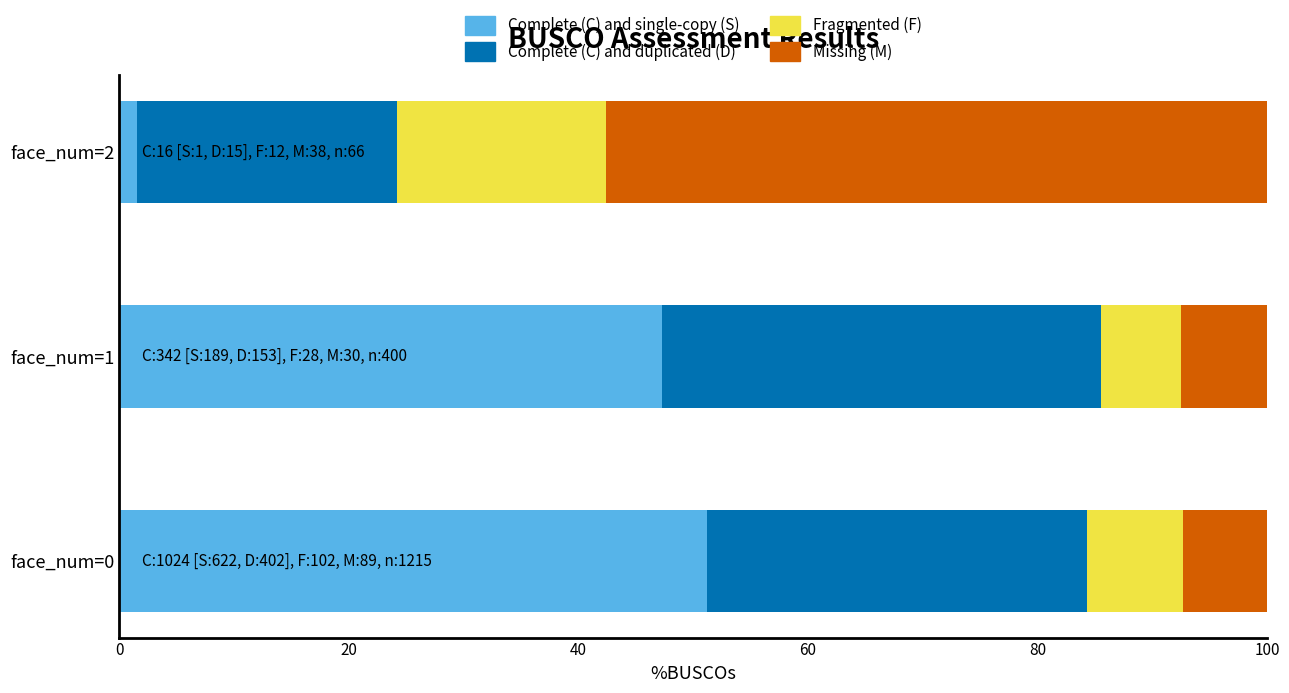

Between face_num=1 and face_num=2, which is larger?

face_num=1